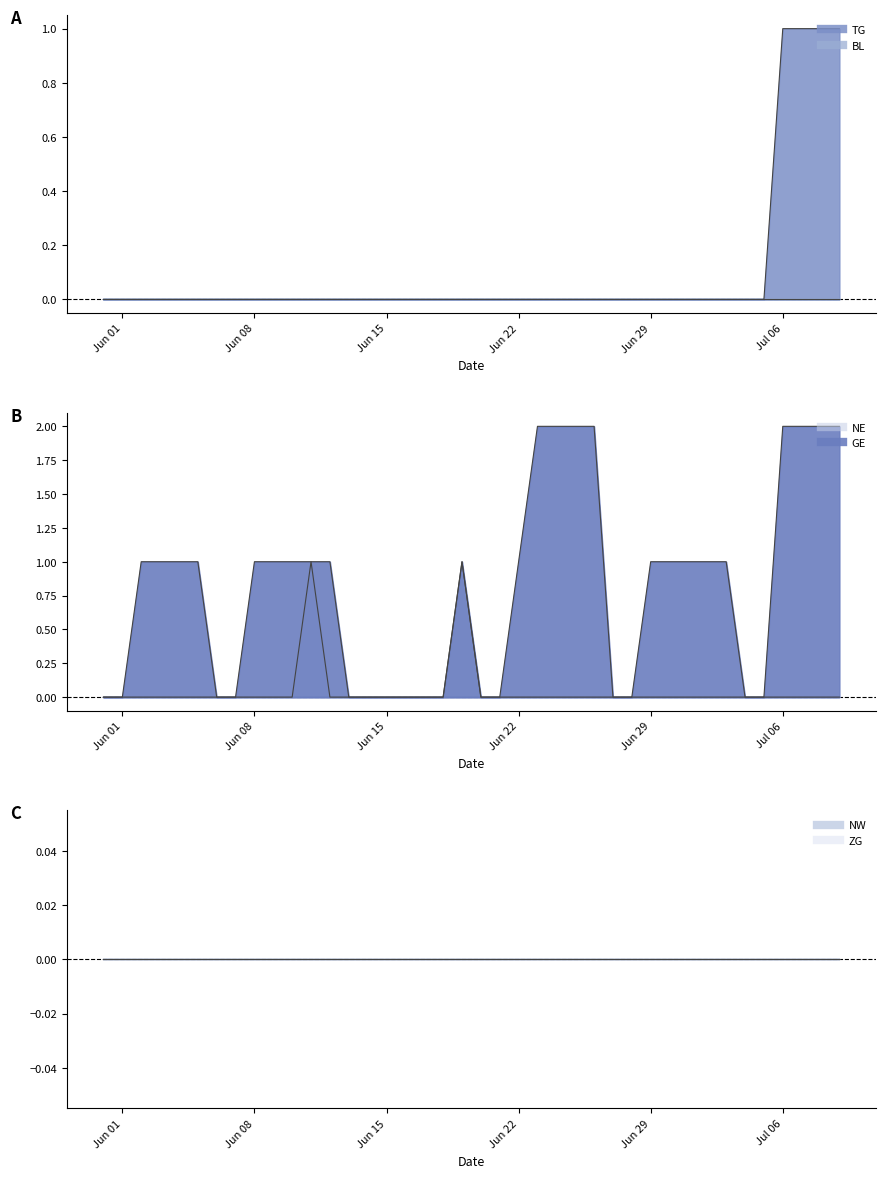

How many values in the NE series exceed 0?

2